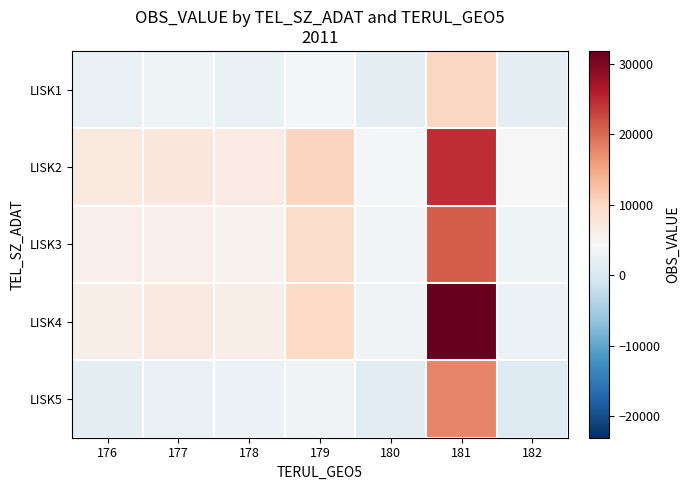

How many categories are shown in the chart?

7